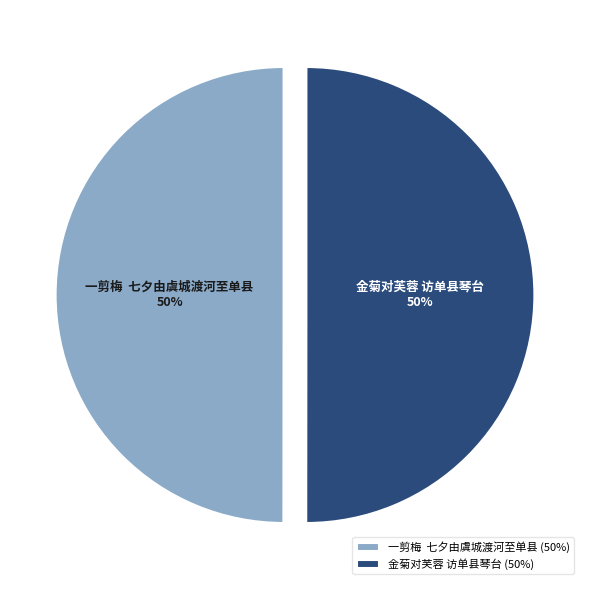

What percentage is the 金菊对芙蓉 访单县琴台 slice, to the nearest percent?

50%